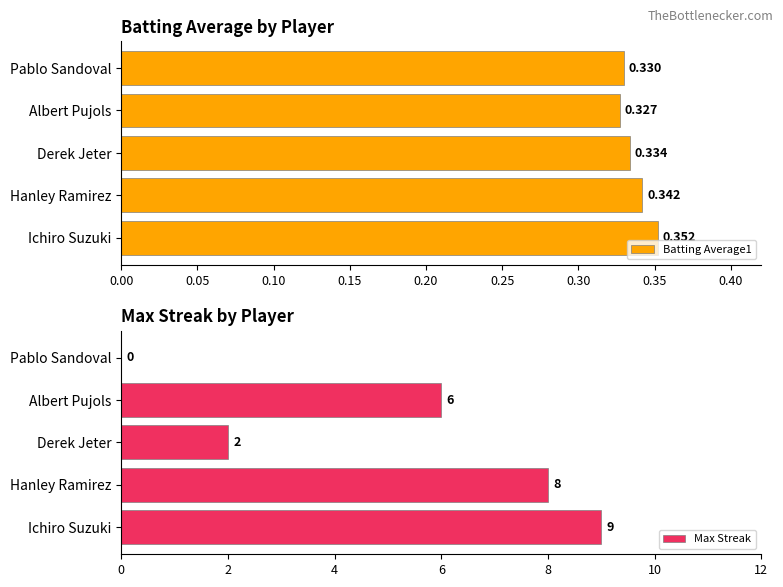

How many values in the Max Streak series exceed 6?

2